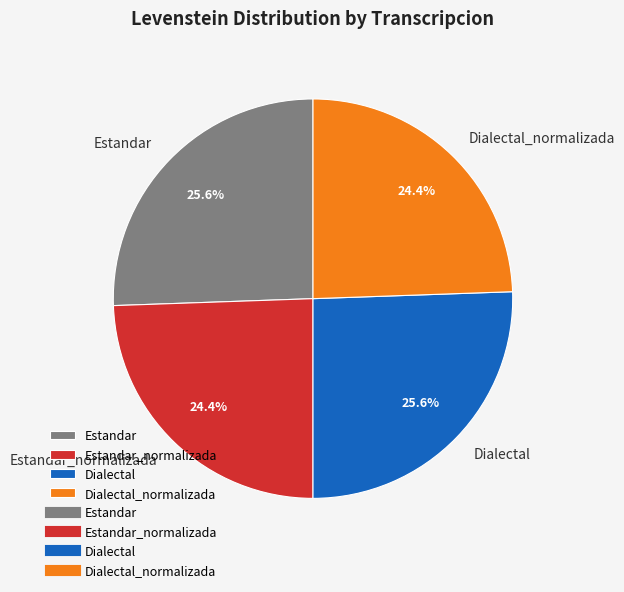

True or false: Dialectal_normalizada accounts for 19% of the total.

False